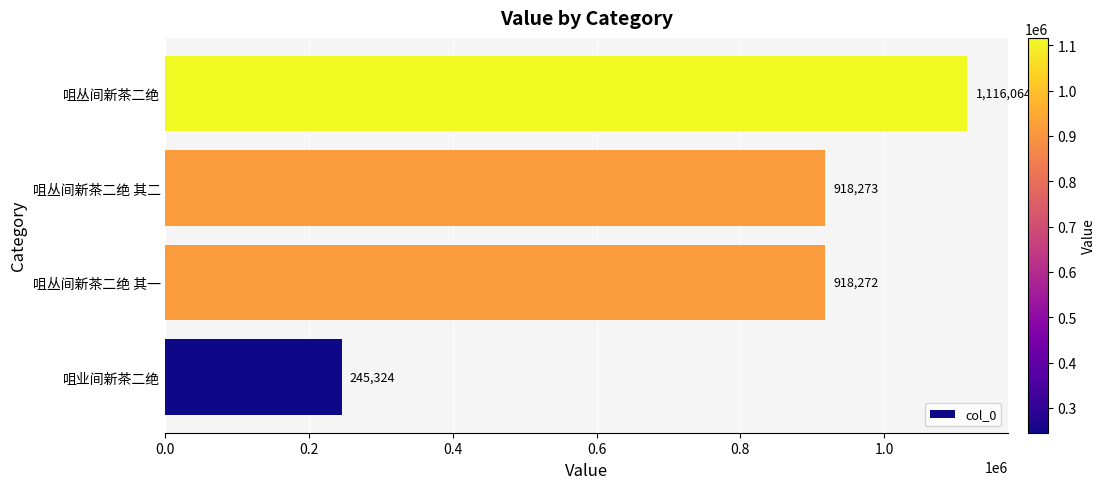

List the labels in order of value, smallest first.

咀业间新茶二绝, 咀丛间新茶二绝 其一, 咀丛间新茶二绝 其二, 咀丛间新茶二绝